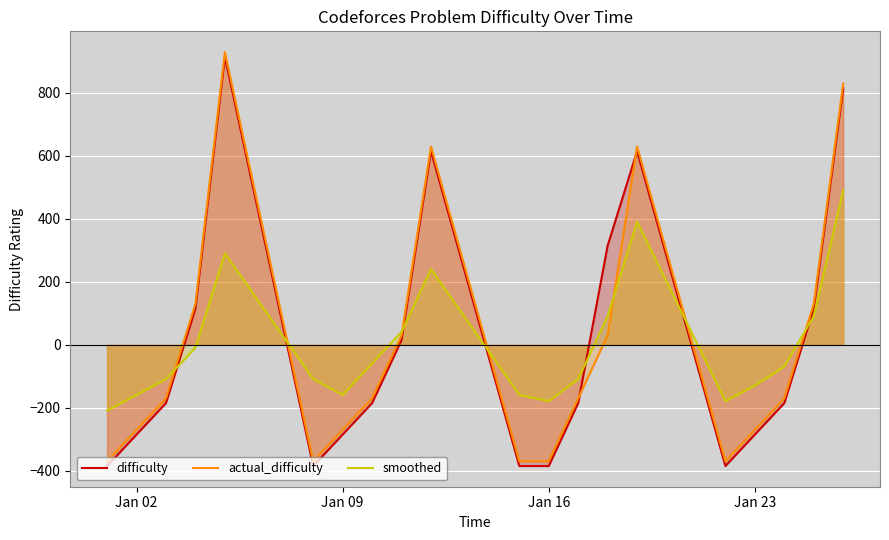

How many values in difficulty are above zero?

8